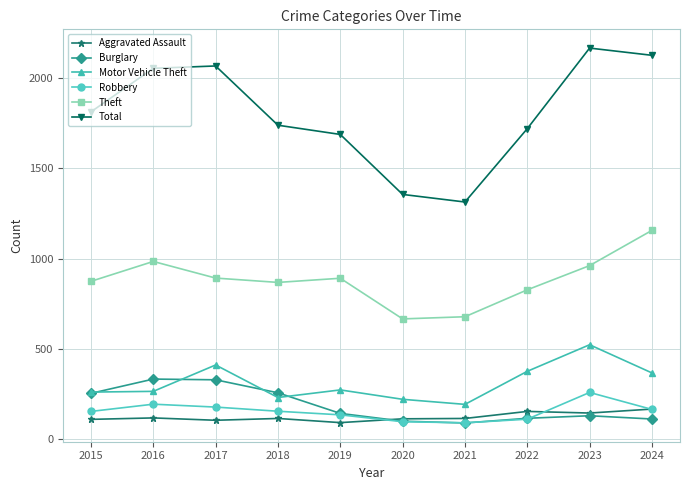

Rank the series at 2016 from highest to lowest value.

Total, Theft, Burglary, Motor Vehicle Theft, Robbery, Aggravated Assault